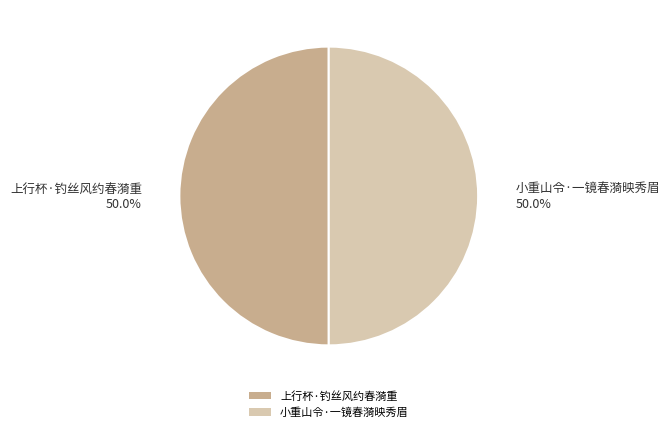

Combined, do 上行杯·钓丝风约春漪重 and 小重山令·一镜春漪映秀眉 account for over 50%?

Yes